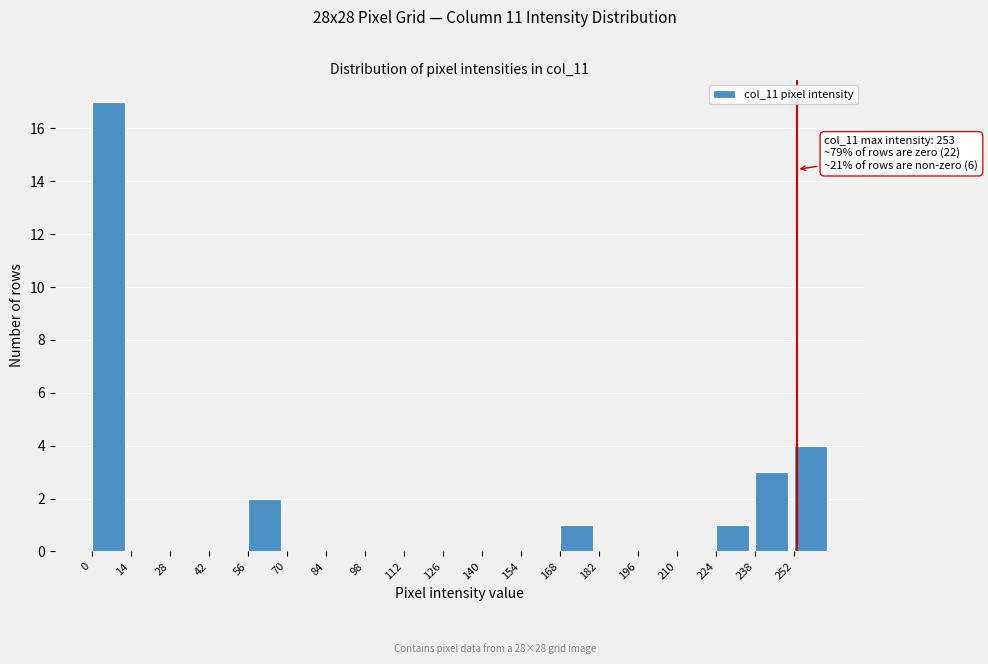

Which range on the x-axis has the tallest bar?

0 to 14